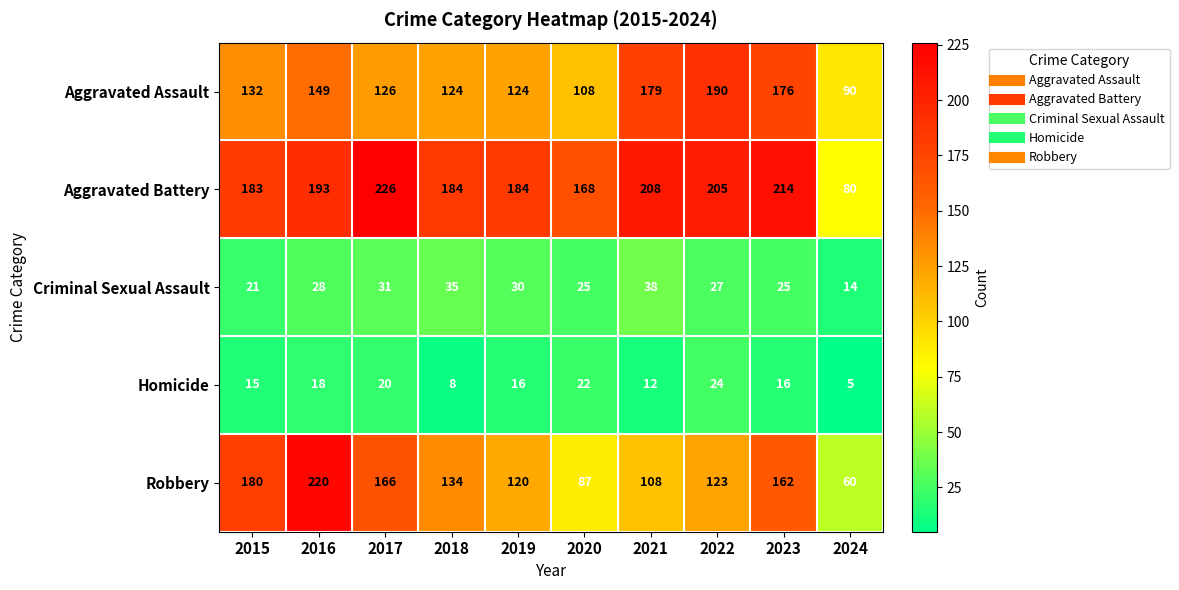

At which category is the sum across all series the highest?

2016